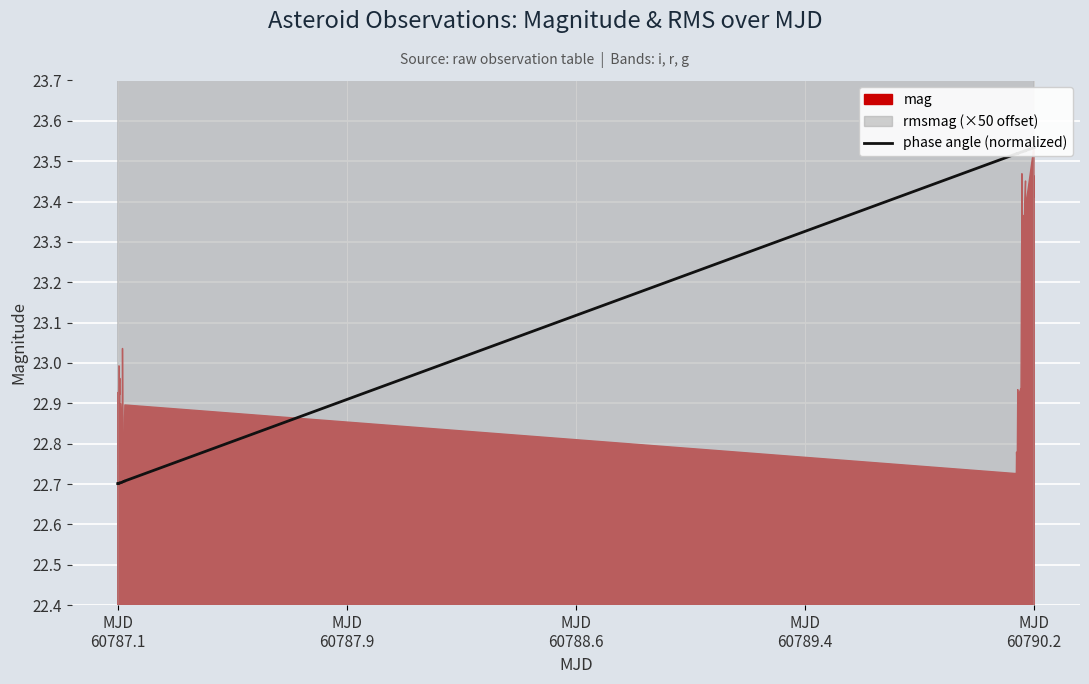

True or false: there are more than 1 points higher than both neighbors.

False